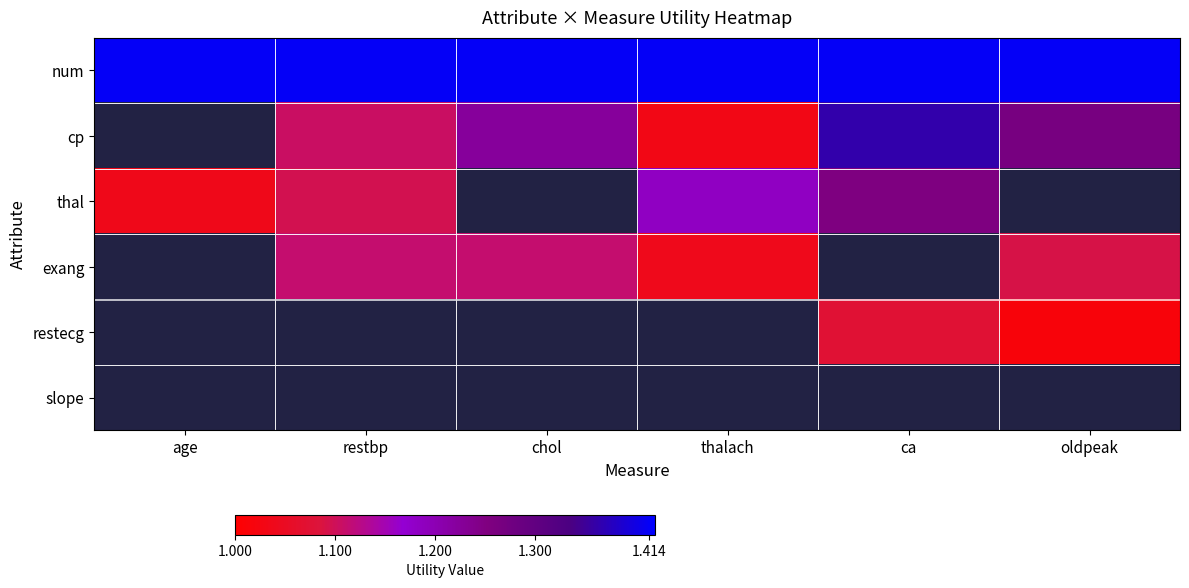

At which label does num reach its peak?

age